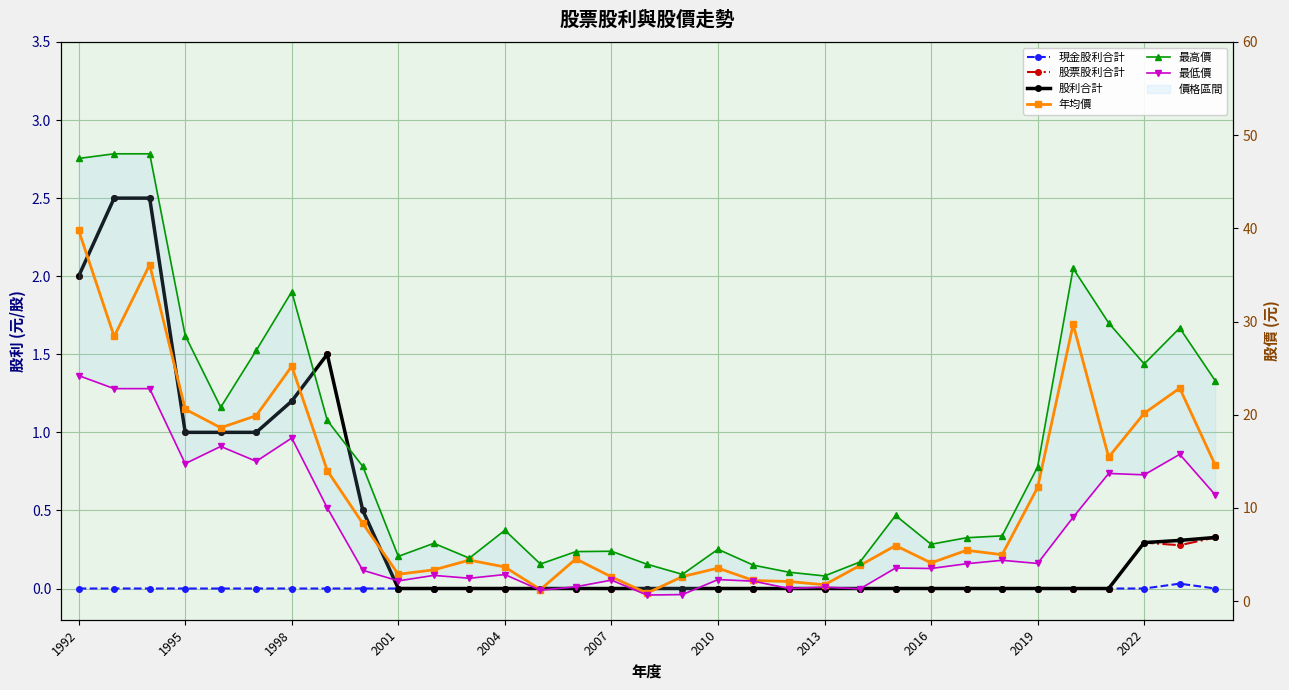

How many data points in 年均價 are above 5?

17